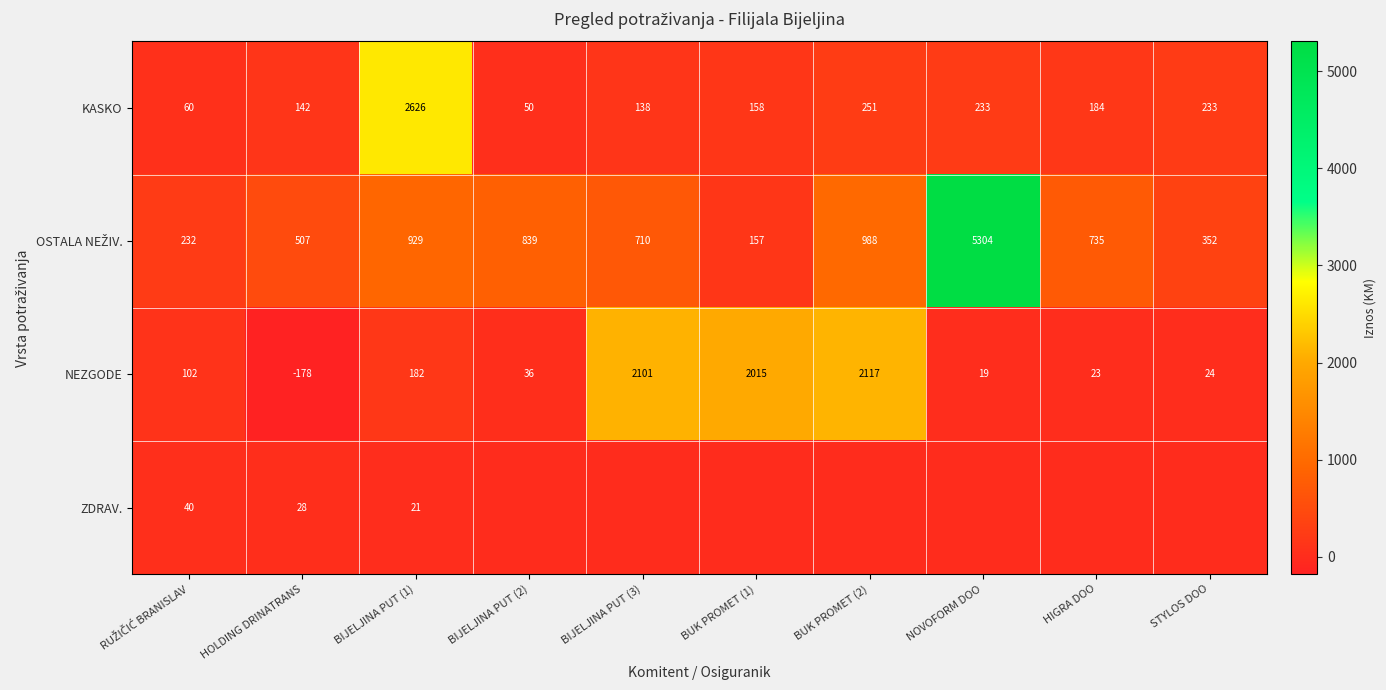

Is it true that NEZGODE equals 62 at BIJELJINA PUT (1)?

False